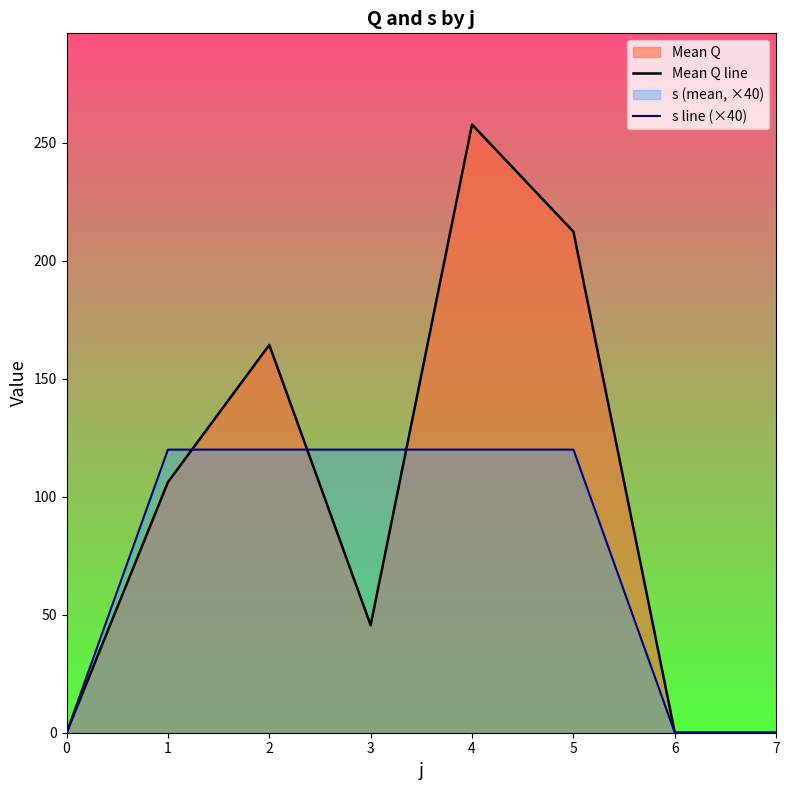

The value of s line (×40) at 0 is 0.0. True or false?

True